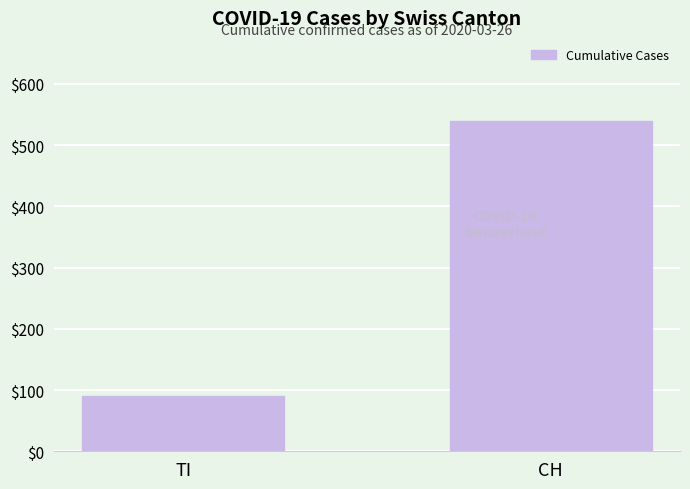

What is the difference between the values at TI and CH?

449